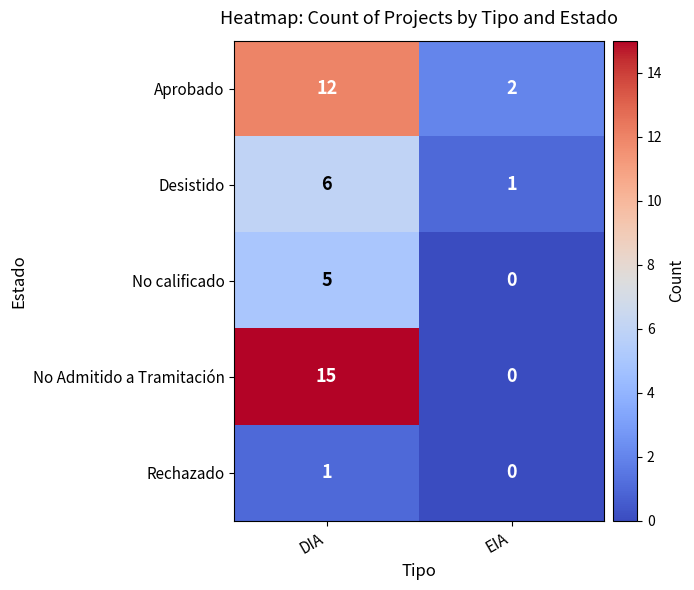

The value of Desistido at EIA is 2. True or false?

False